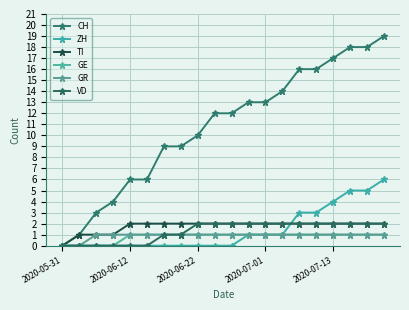

How many lines are shown in the chart?

6